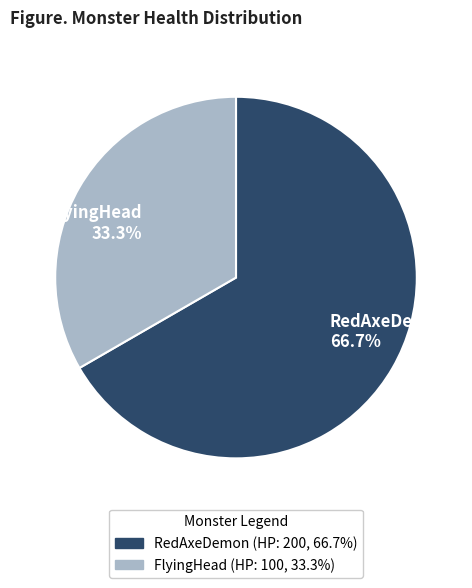

Which category has the biggest portion of the pie?

RedAxeDemon